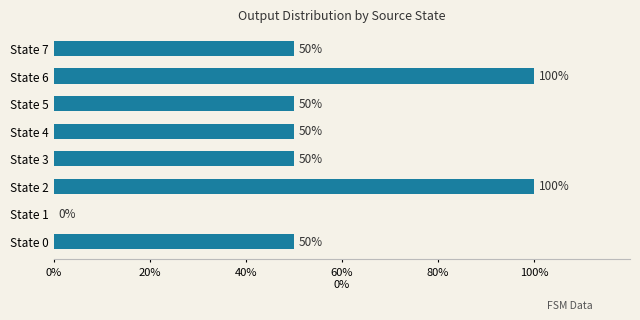

Which has a higher value, State 2 or State 0?

State 2